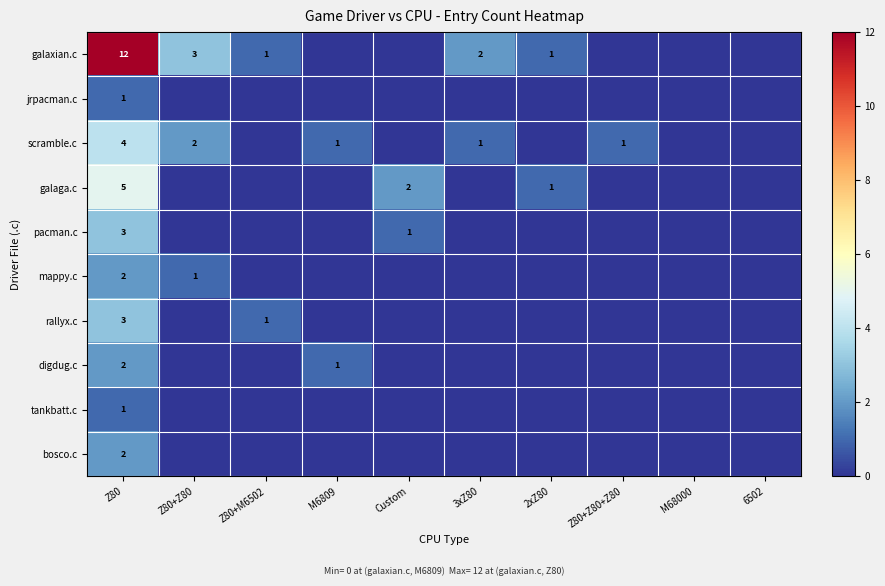

At which category is the sum across all series the highest?

Z80